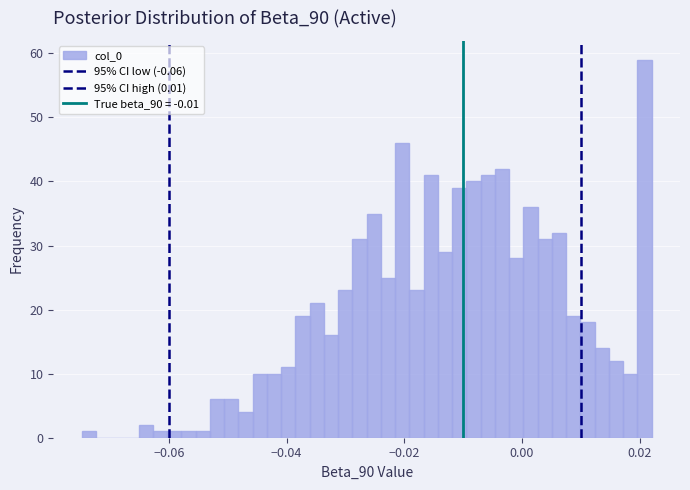

Read against the x-axis, roughly where is the centre of the tallest bar?

0.020